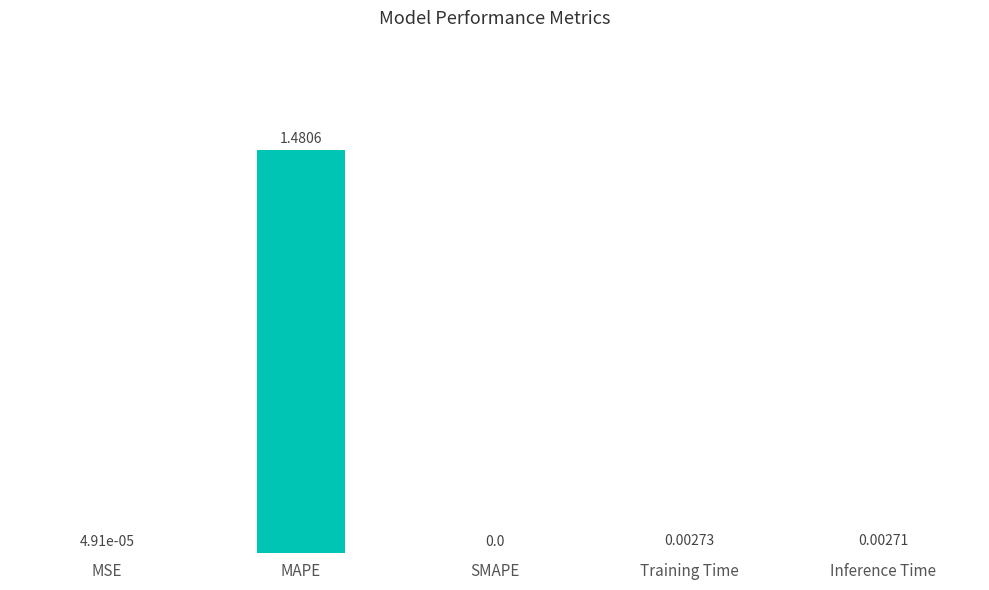

How many categories are shown in the chart?

5